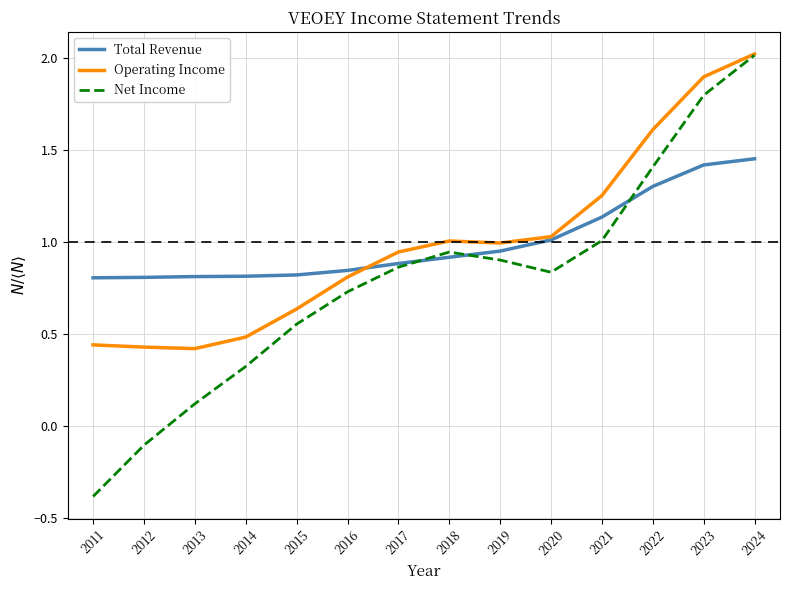

At which category does the chart reach its minimum across all series?

2011